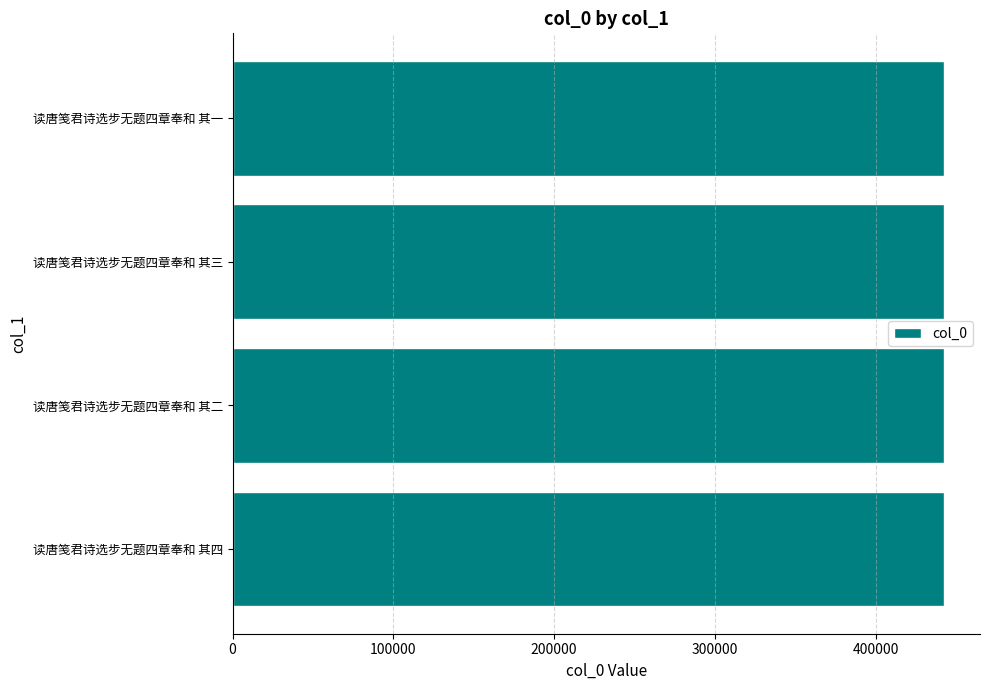

What is the value of the 2nd bar from the top?

442834